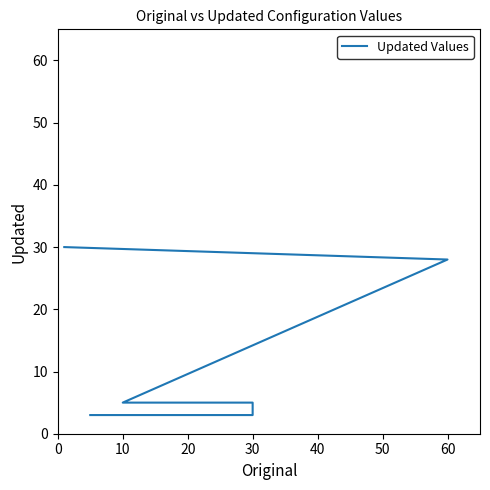

True or false: the data shows 7 at 10.

False